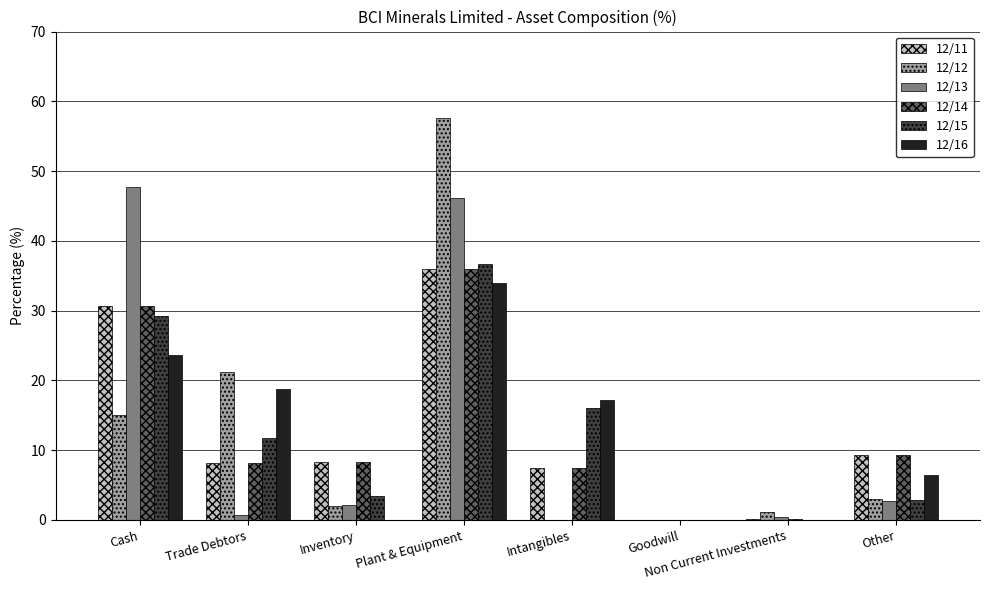

At which label is 12/15 closest to 18?

Intangibles